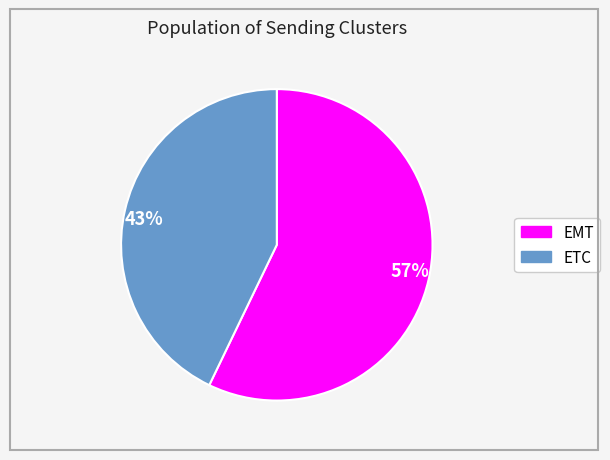

To the nearest percent, what is the combined percentage of 43% and 57%?

100%